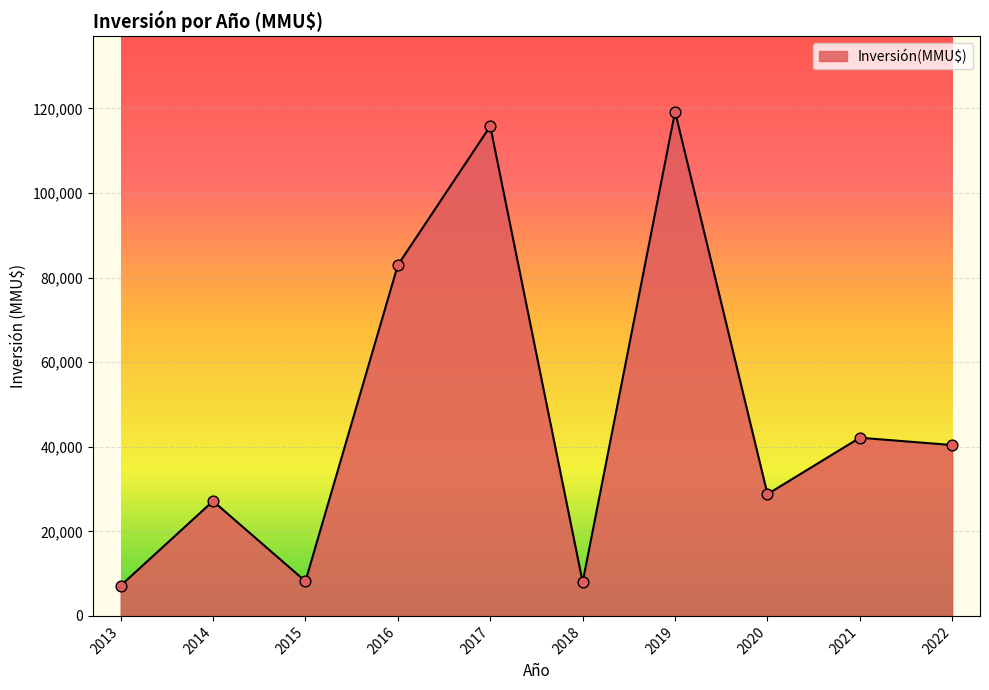

Between 2019 and 2020, which is larger?

2019